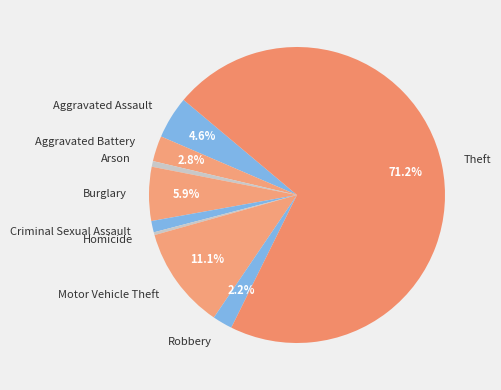

What percentage is the Robbery slice, to the nearest percent?

2%